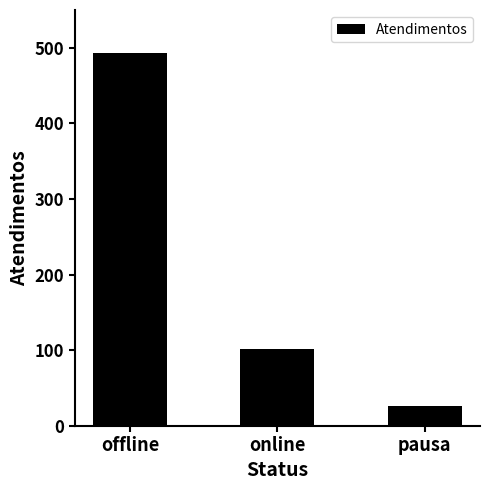

Reading right to left, transcribe all the data shown in this chart.

27	102	493